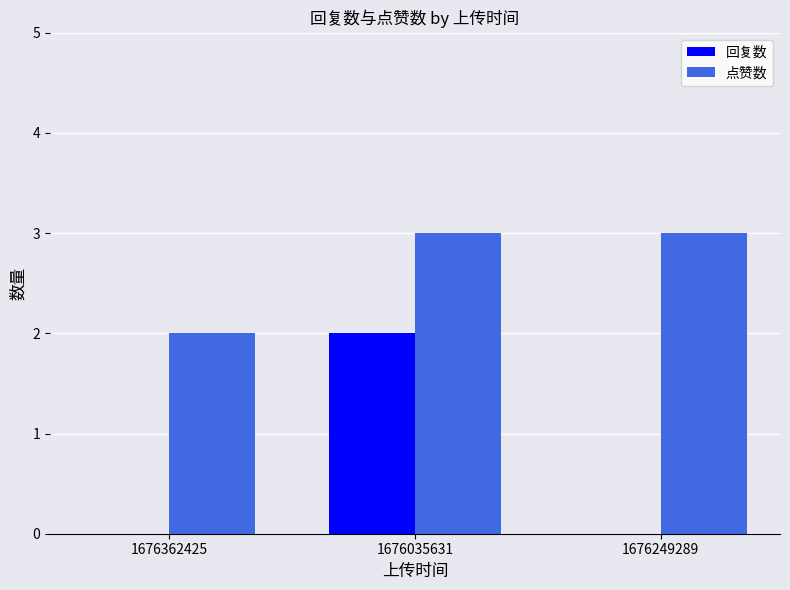

Reading left to right, list all the values displayed in this chart.

回复数: 1676362425=0	1676035631=2	1676249289=0
点赞数: 1676362425=2	1676035631=3	1676249289=3